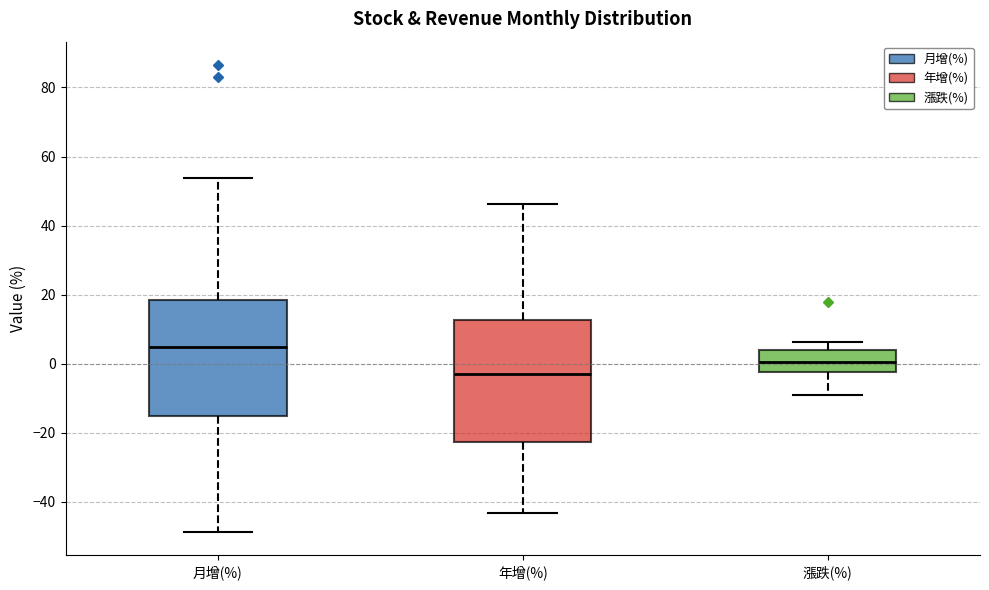

Where does the upper whisker of the box for 年增(%) end on the y-axis? The values are not printed on the chart, so give them approximately, as read against the axis.

46